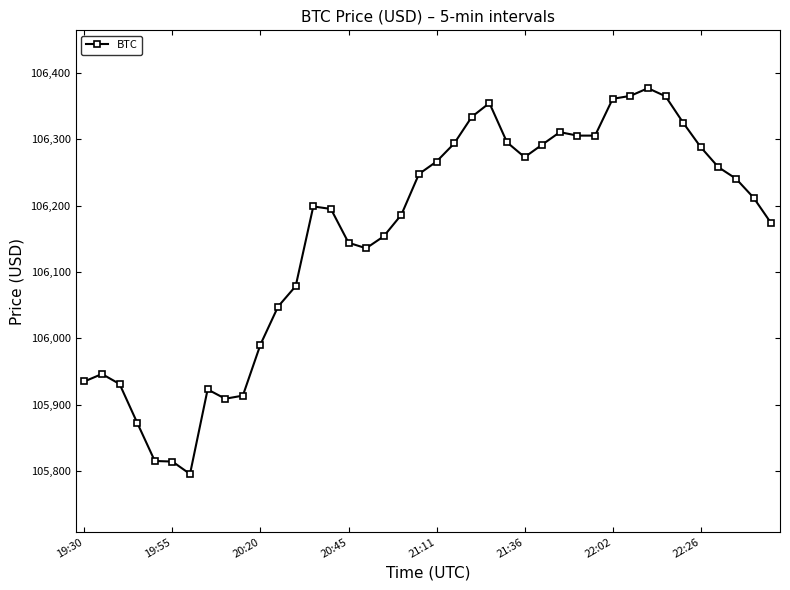

True or false: there are more than 1 points higher than both neighbors.

True